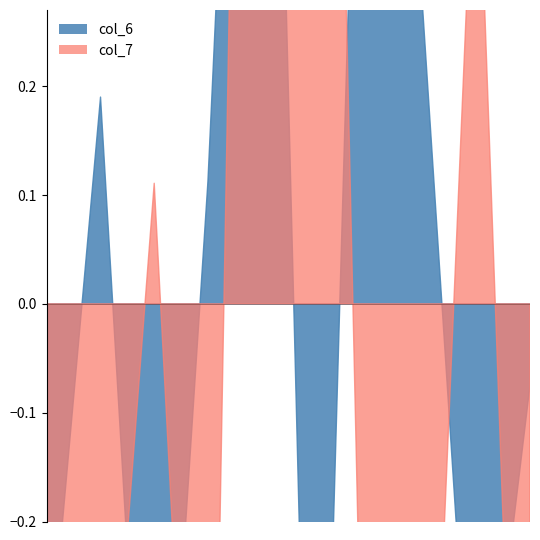

How many intersections are there between col_6 and col_7?

6